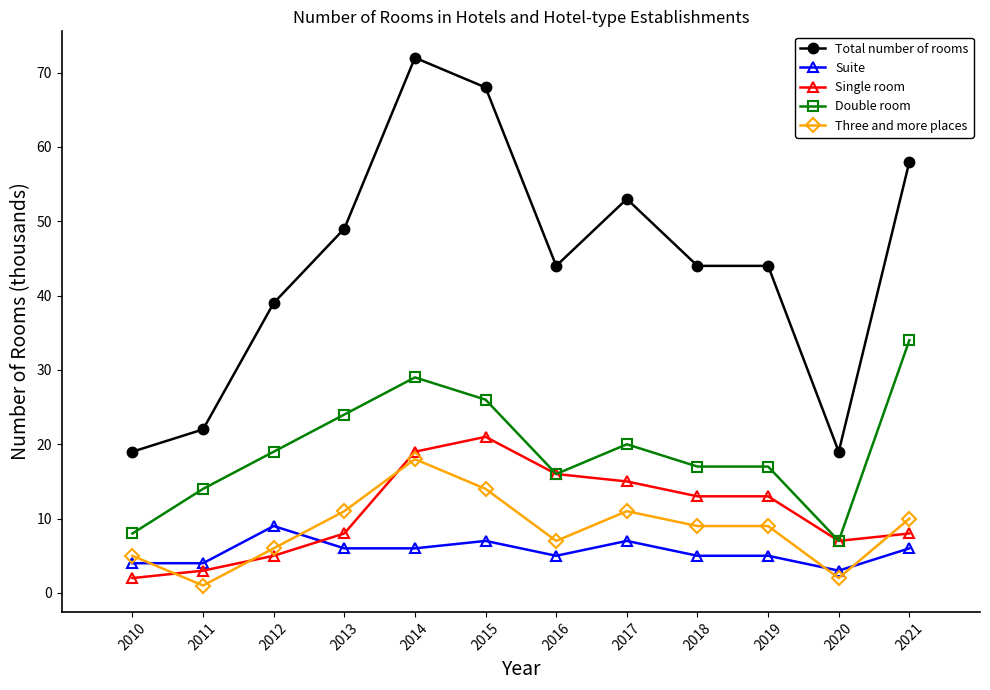

Reading left to right, list all the values displayed in this chart.

Total number of rooms: 2010=19	2011=22	2012=39	2013=49	2014=72	2015=68	2016=44	2017=53	2018=44	2019=44	2020=19	2021=58
Suite: 2010=4	2011=4	2012=9	2013=6	2014=6	2015=7	2016=5	2017=7	2018=5	2019=5	2020=3	2021=6
Single room: 2010=2	2011=3	2012=5	2013=8	2014=19	2015=21	2016=16	2017=15	2018=13	2019=13	2020=7	2021=8
Double room: 2010=8	2011=14	2012=19	2013=24	2014=29	2015=26	2016=16	2017=20	2018=17	2019=17	2020=7	2021=34
Three and more places: 2010=5	2011=1	2012=6	2013=11	2014=18	2015=14	2016=7	2017=11	2018=9	2019=9	2020=2	2021=10